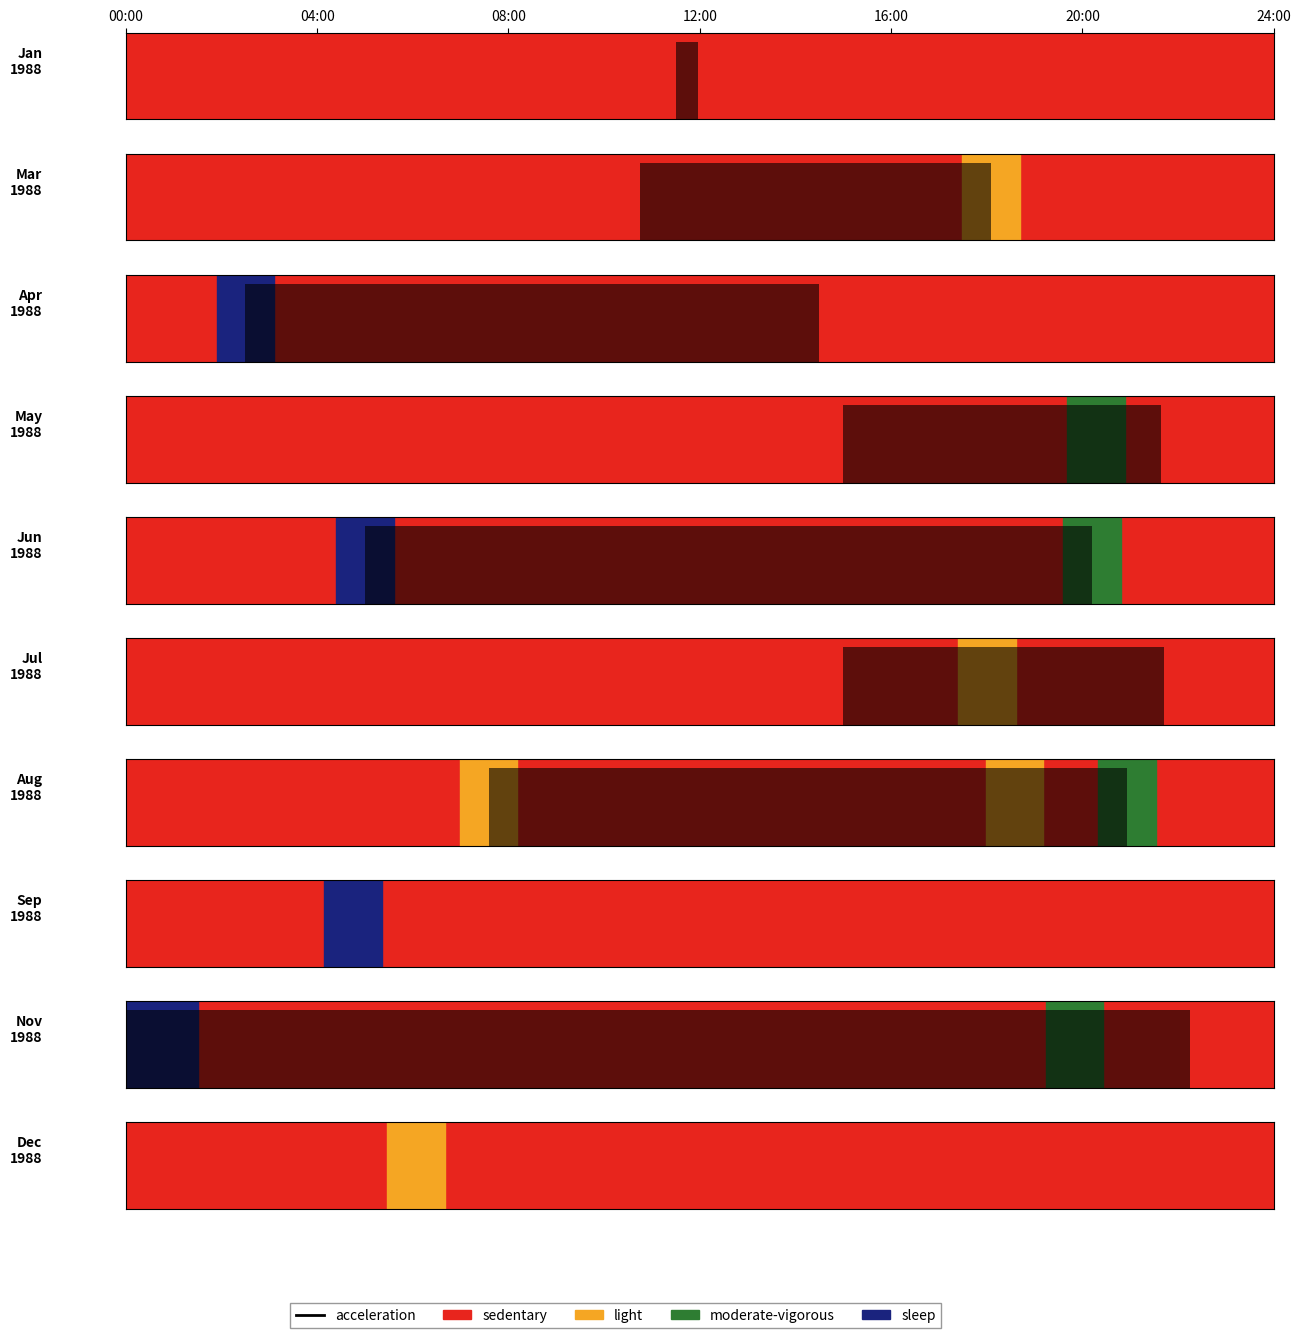

Reading left to right, what are all the values shown in this chart?

198801=3	198803=3	198804=2	198805=3	198806=4	198807=4	198808=8	198809=1	198811=8	198812=1